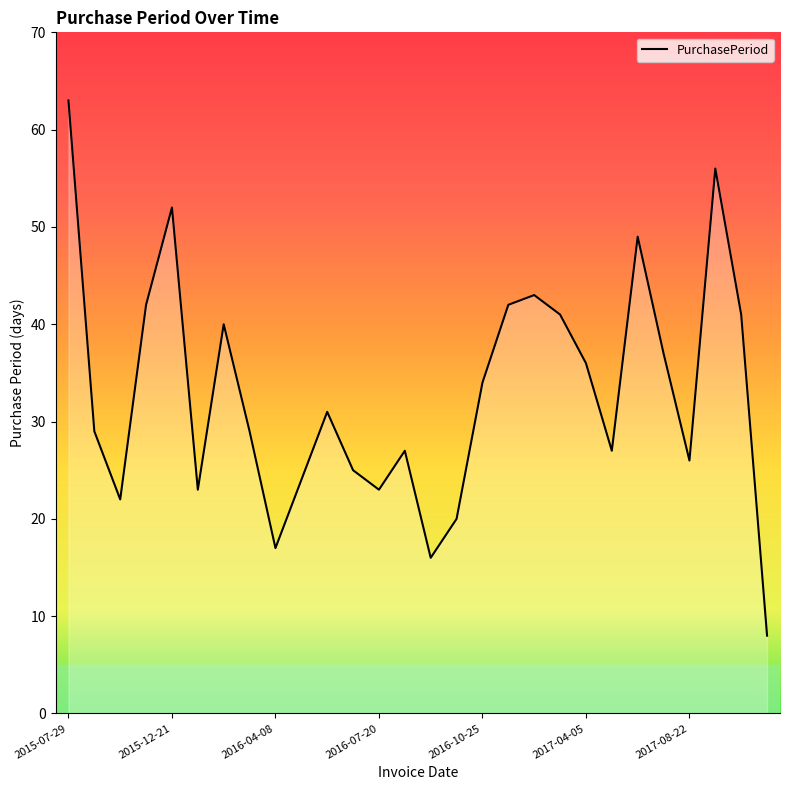

What is the smallest value displayed?

8